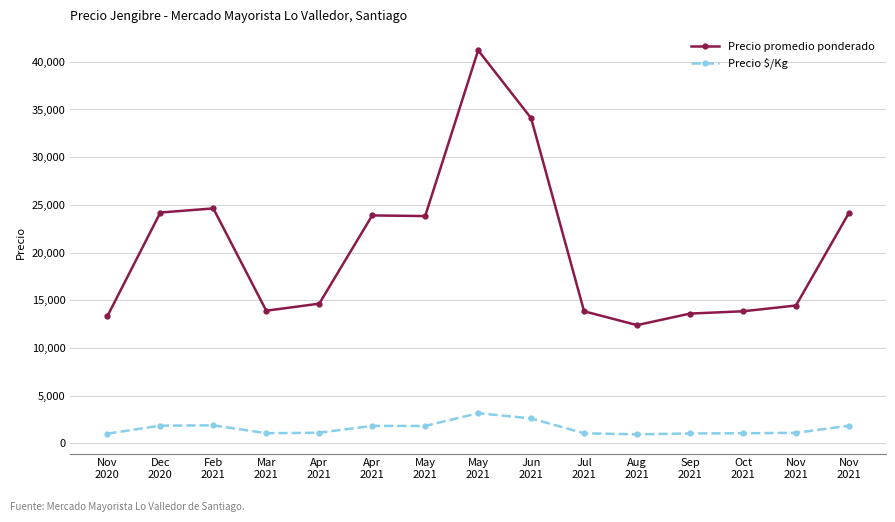

How many lines are shown in the chart?

2